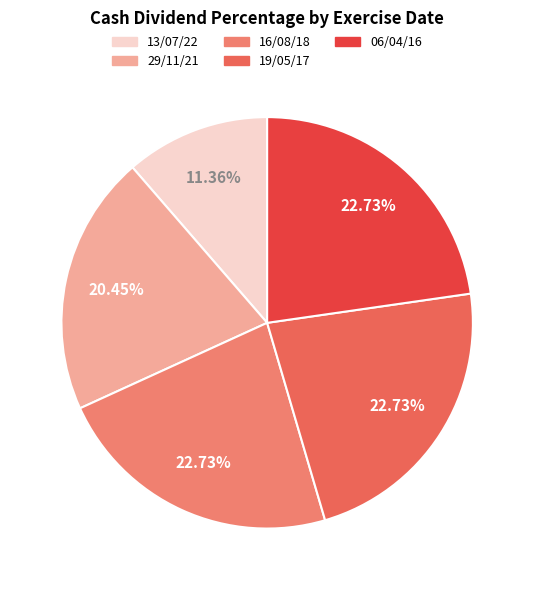

To the nearest percent, what portion does 13/07/22 represent?

11%